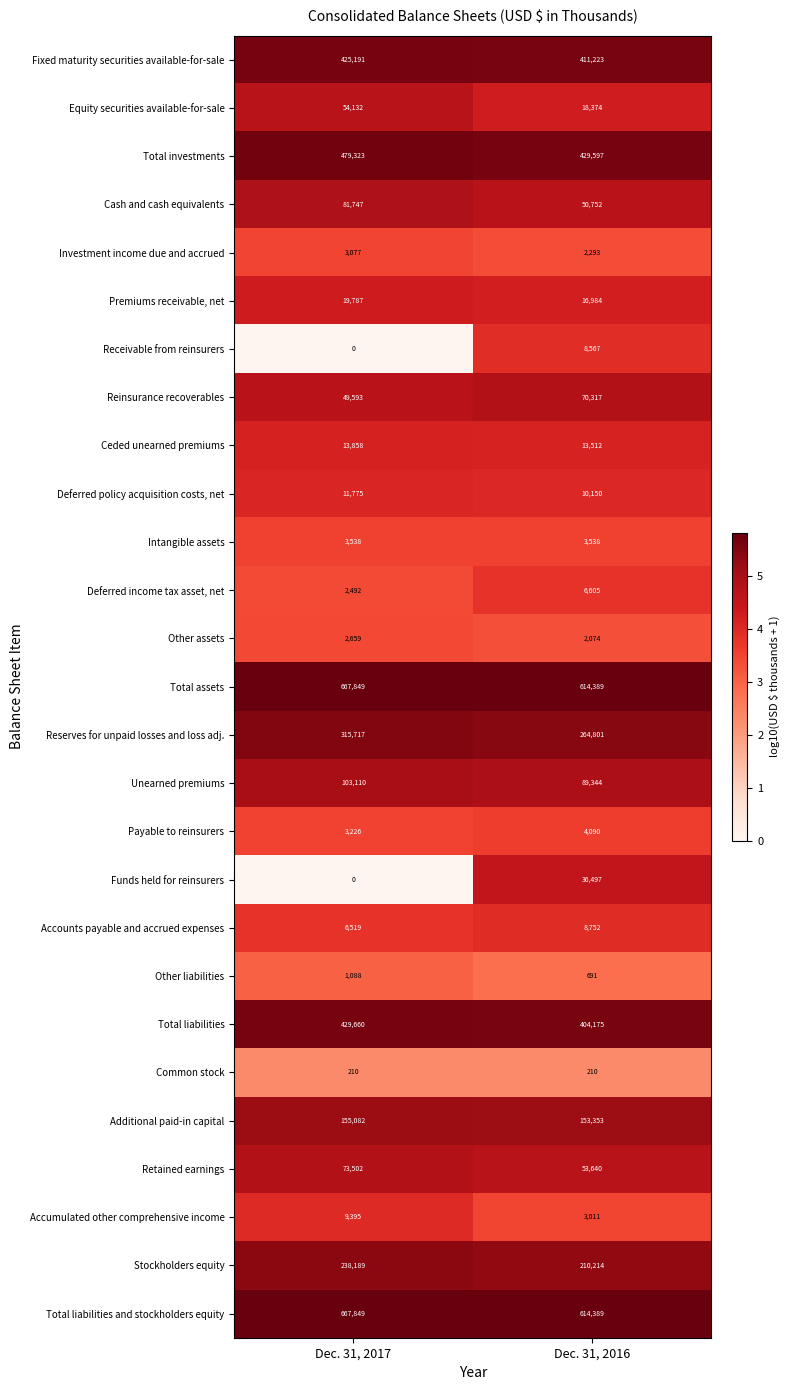

Read the Deferred income tax asset, net value at Dec. 31, 2017, to the nearest 50.

2500